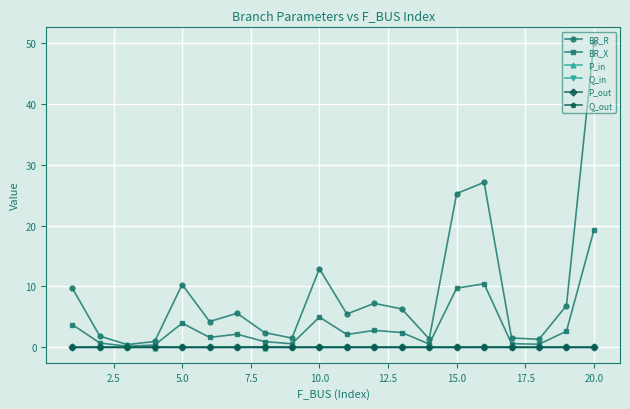

Which series has the largest range (max minus min)?

BR_R